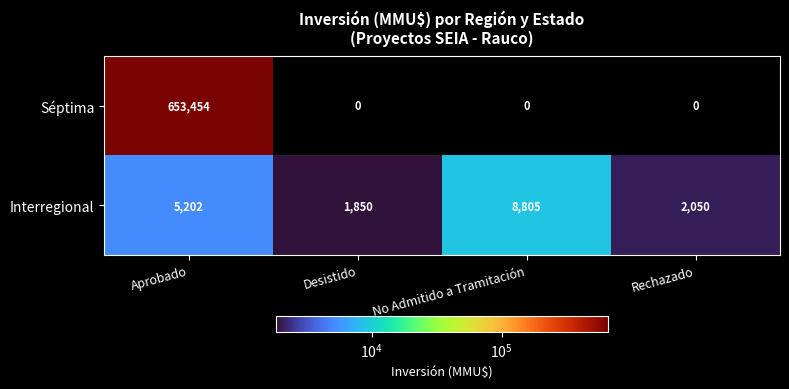

What is the sum of all Interregional values?

17907